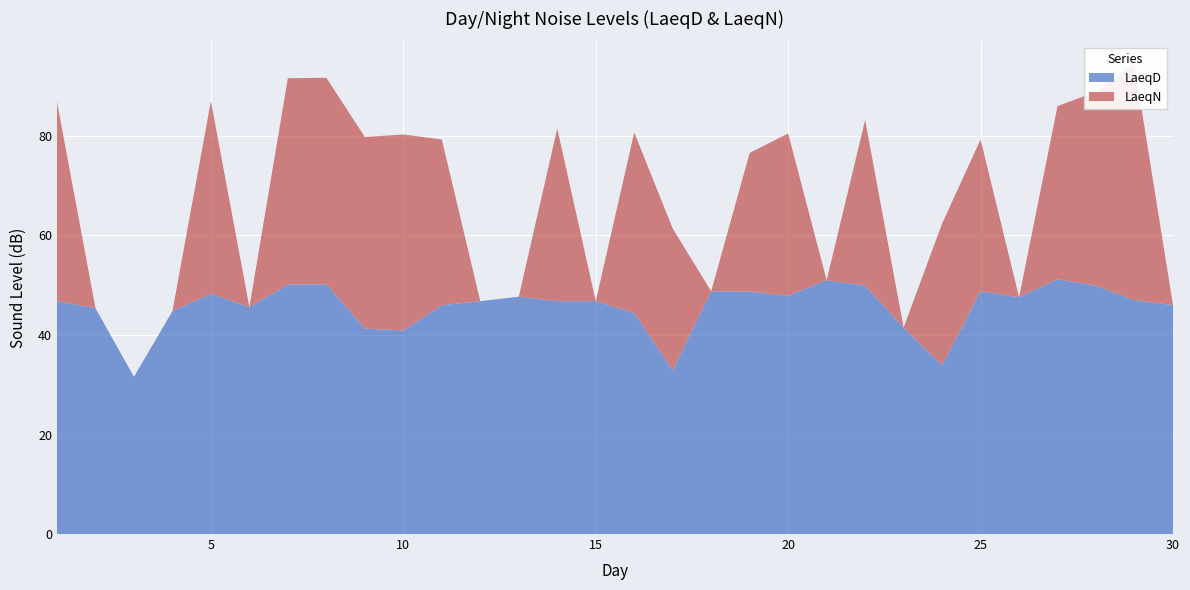

Reading left to right, transcribe all the data shown in this chart.

LaeqD: 1=46.8	2=45.4	3=31.6	4=44.8	5=48.3	6=45.6	7=50.1	8=50.2	9=41.3	10=40.9	11=46.0	12=46.8	13=47.7	14=46.8	15=46.8	16=44.4	17=32.9	18=48.8	19=48.7	20=47.9	21=51.0	22=49.9	23=41.5	24=33.9	25=48.8	26=47.6	27=51.2	28=49.9	29=47.0	30=46.0
LaeqN: 1=40.1	2=0.0	3=0.0	4=0.0	5=38.7	6=0.0	7=41.5	8=41.5	9=38.5	10=39.4	11=33.3	12=0.0	13=0.0	14=34.7	15=0.0	16=36.3	17=28.5	18=0.0	19=27.9	20=32.6	21=0.0	22=33.3	23=0.0	24=28.5	25=30.5	26=0.0	27=34.8	28=39.0	29=47.3	30=0.0